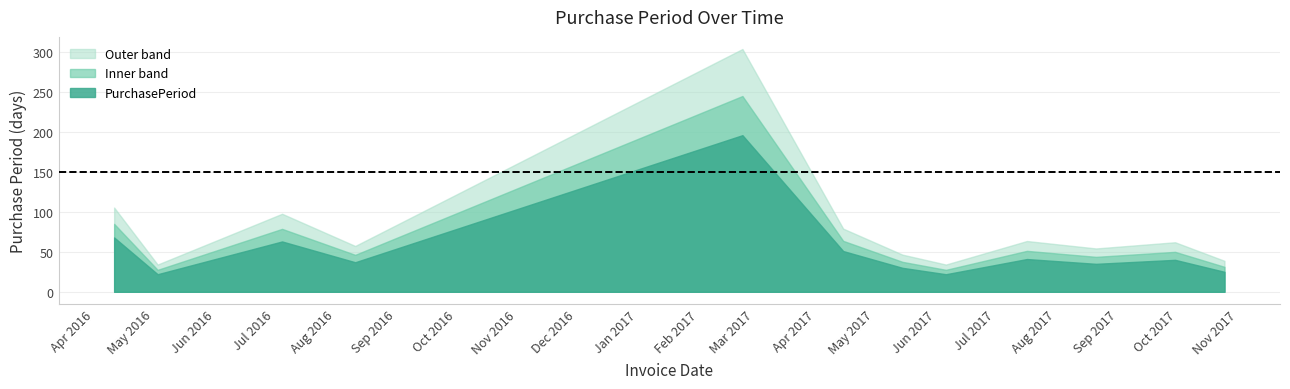

Reading left to right, what are all the values shown in this chart?

68	22	63	37	196	51	30	22	41	35	40	25